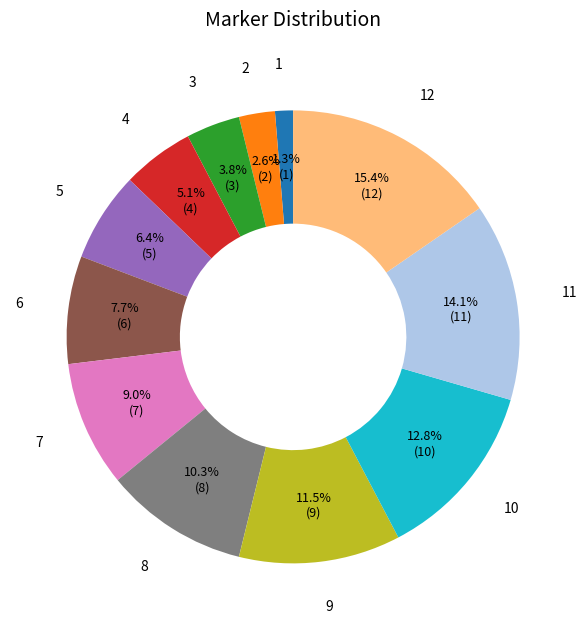

Is there a majority slice in this chart?

No